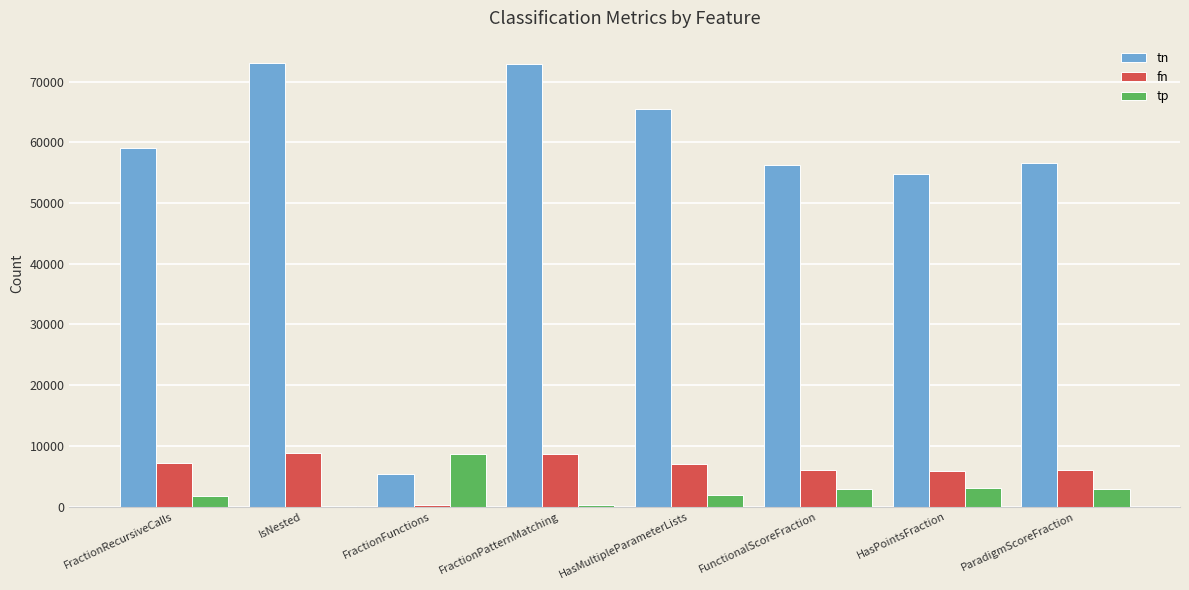

Is the value of tn at FractionFunctions greater than the value of tp at IsNested?

Yes